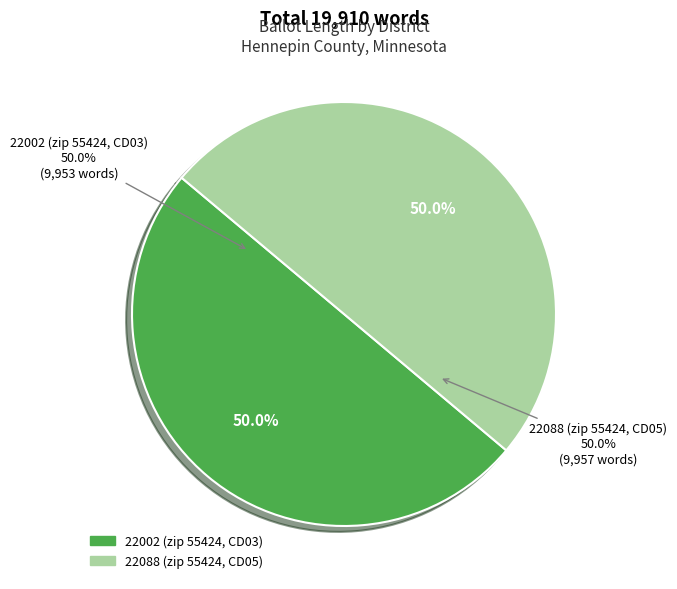

Count the number of slices in the pie.

2